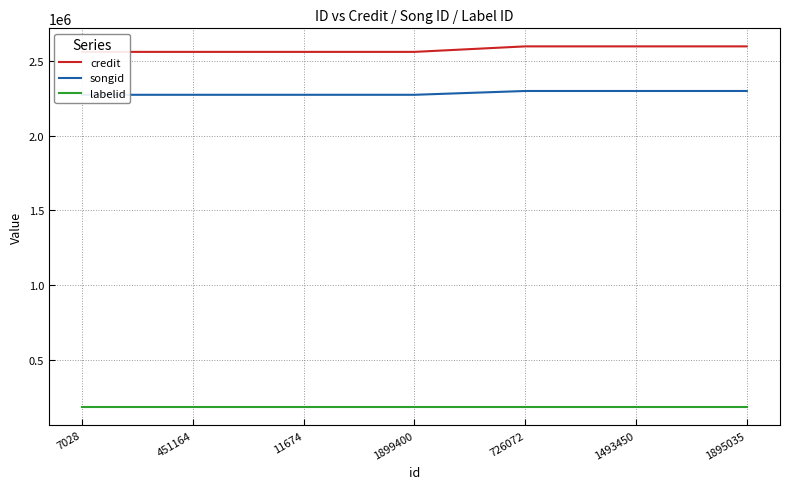

Reading right to left, transcribe all the data shown in this chart.

credit: 2596350	2596350	2596350	2559570	2559568	2559568	2559568
songid: 2298278	2298278	2298278	2272831	2272827	2272827	2272827
labelid: 184960	184960	184960	184960	184960	184960	184960